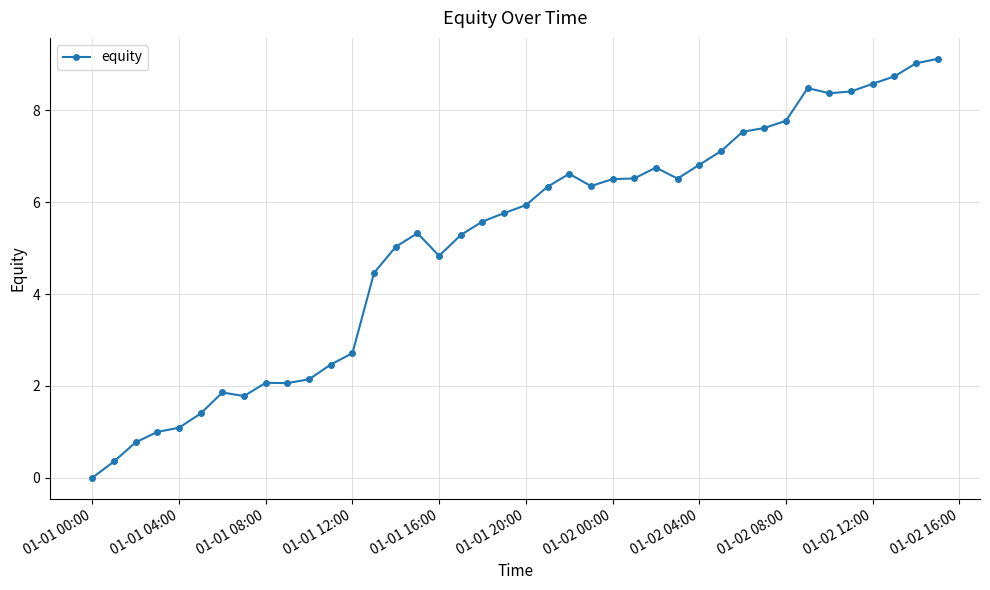

What is the value of the 34th point from the left?

8.5